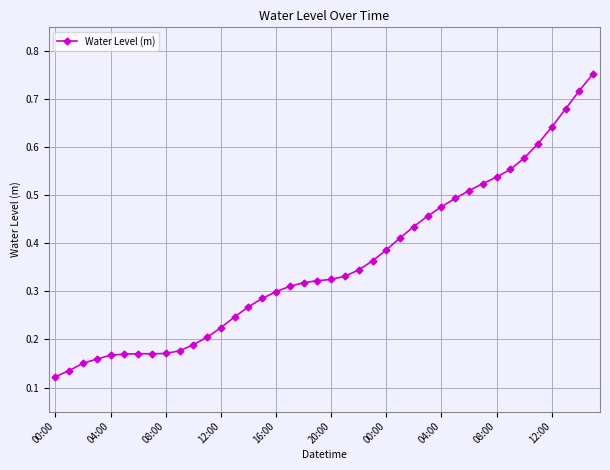

What is the sum of all values?

14.4